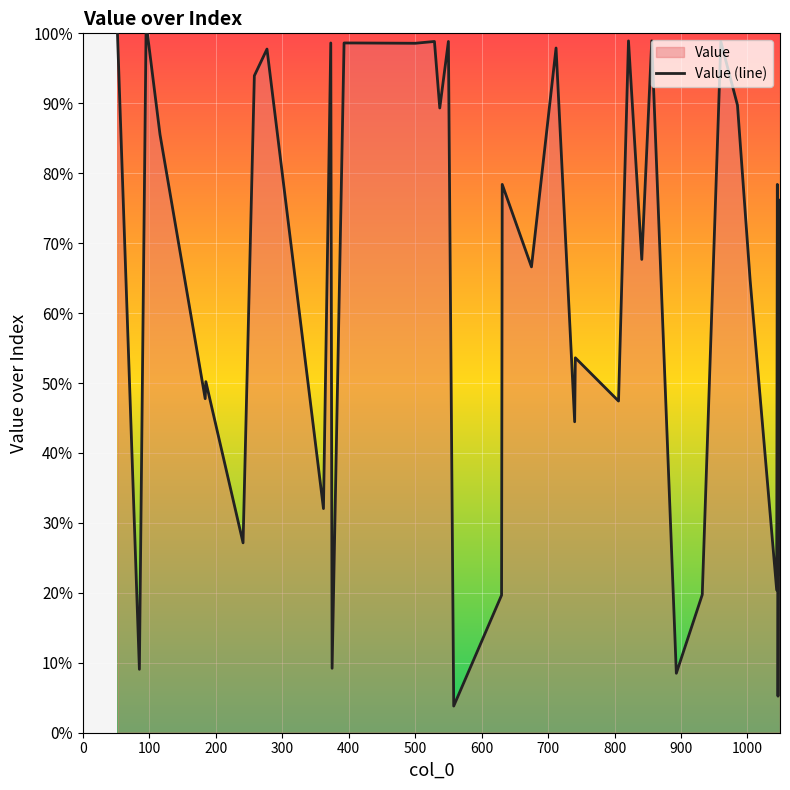

What is the minimum value shown in the chart?

3.8